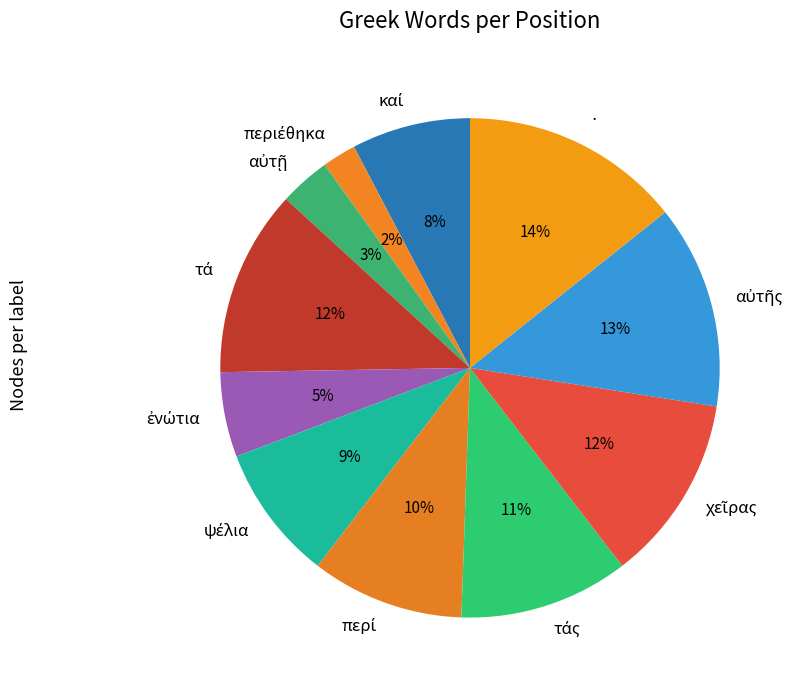

To the nearest percent, what is the average slice percentage?

9%